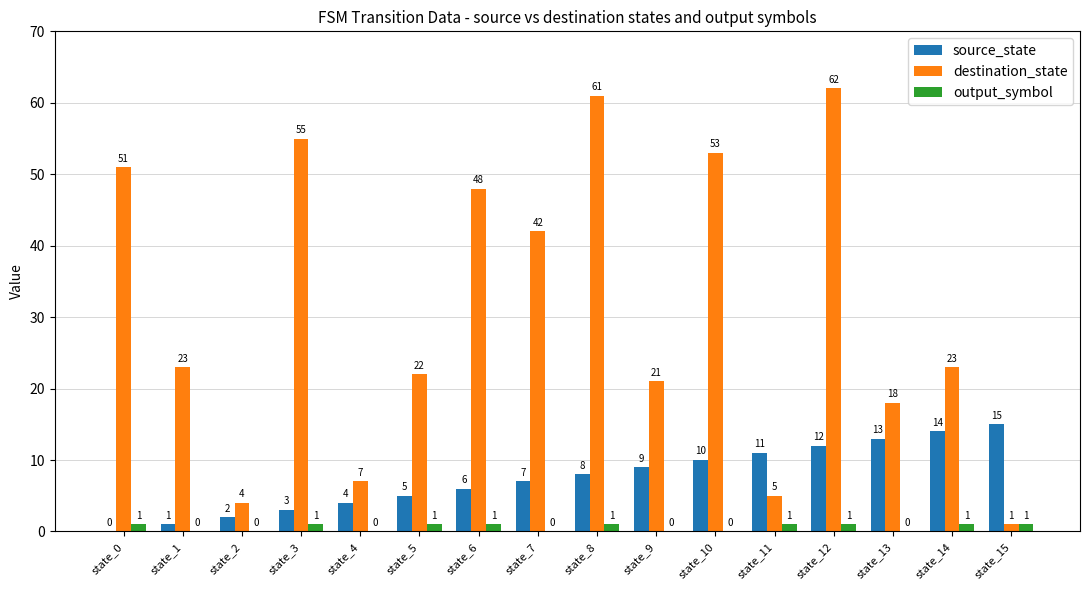

Is the value of output_symbol at state_4 greater than the value of source_state at state_4?

No